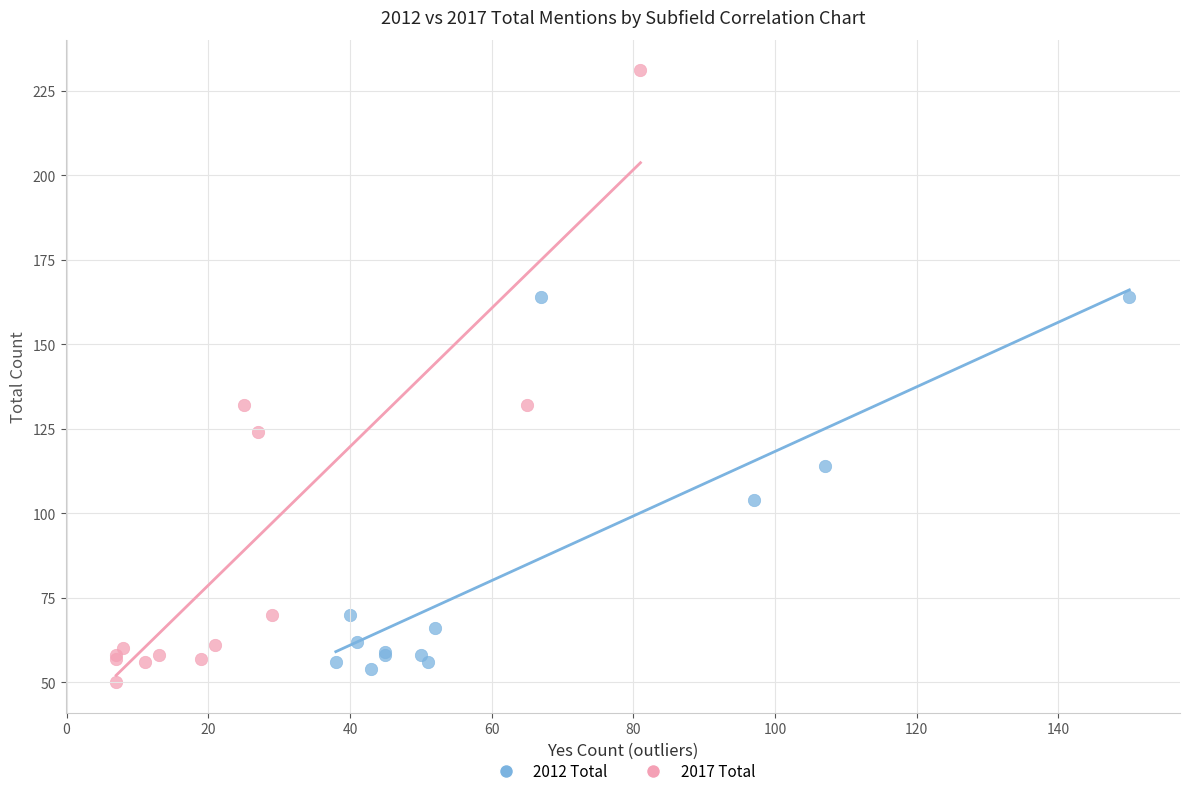

Which series contains the lowest Y value?

2017 Total